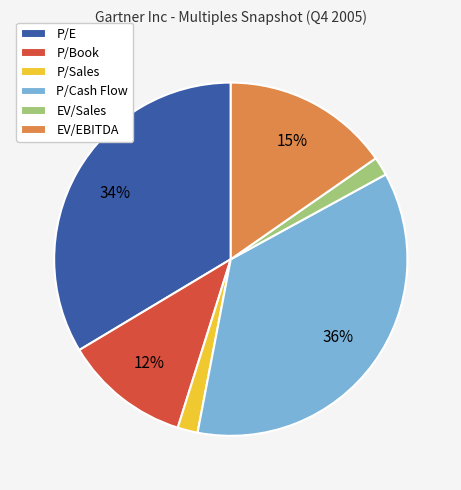

The EV/EBITDA slice represents 15% of the pie. True or false?

True